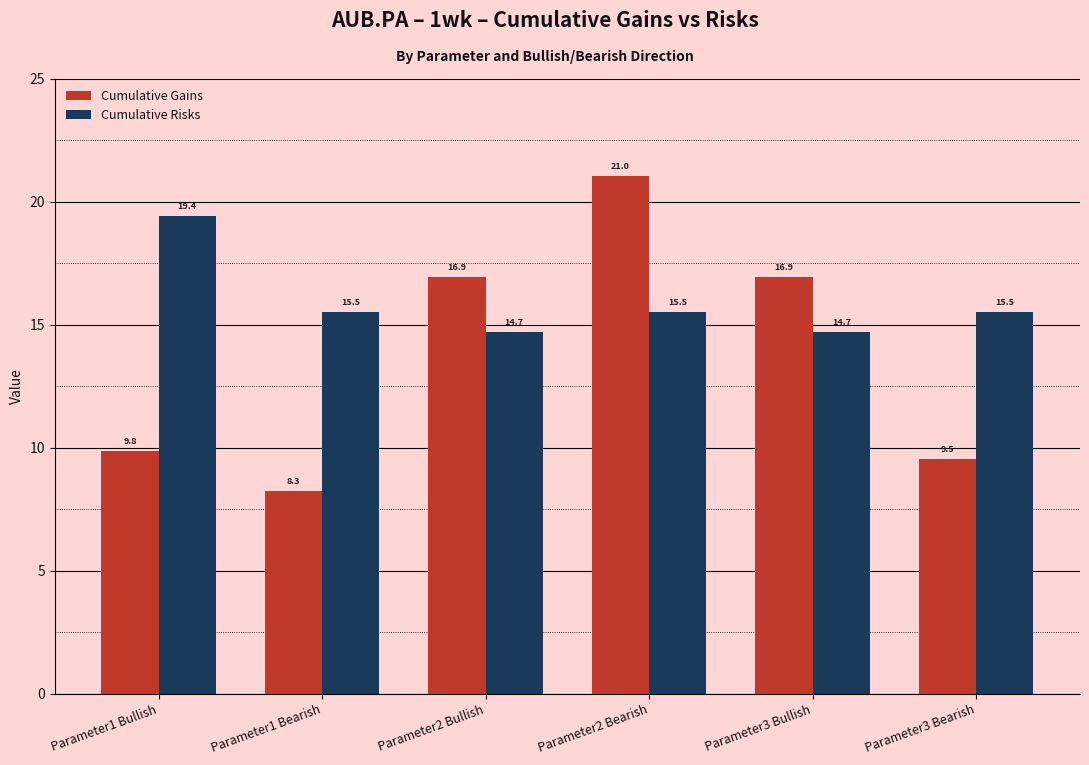

How many bars are there in each group?

2